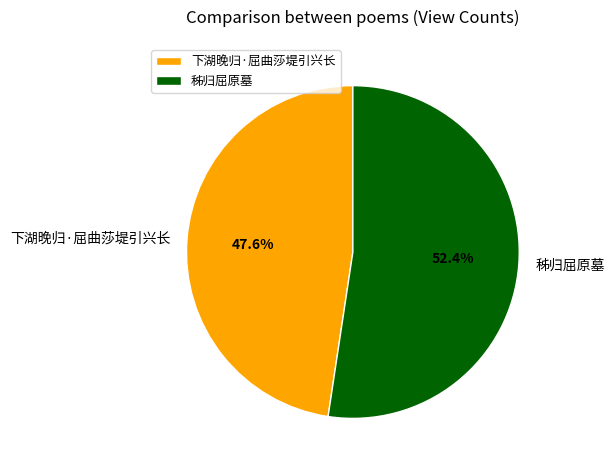

Does any single category account for the majority?

Yes